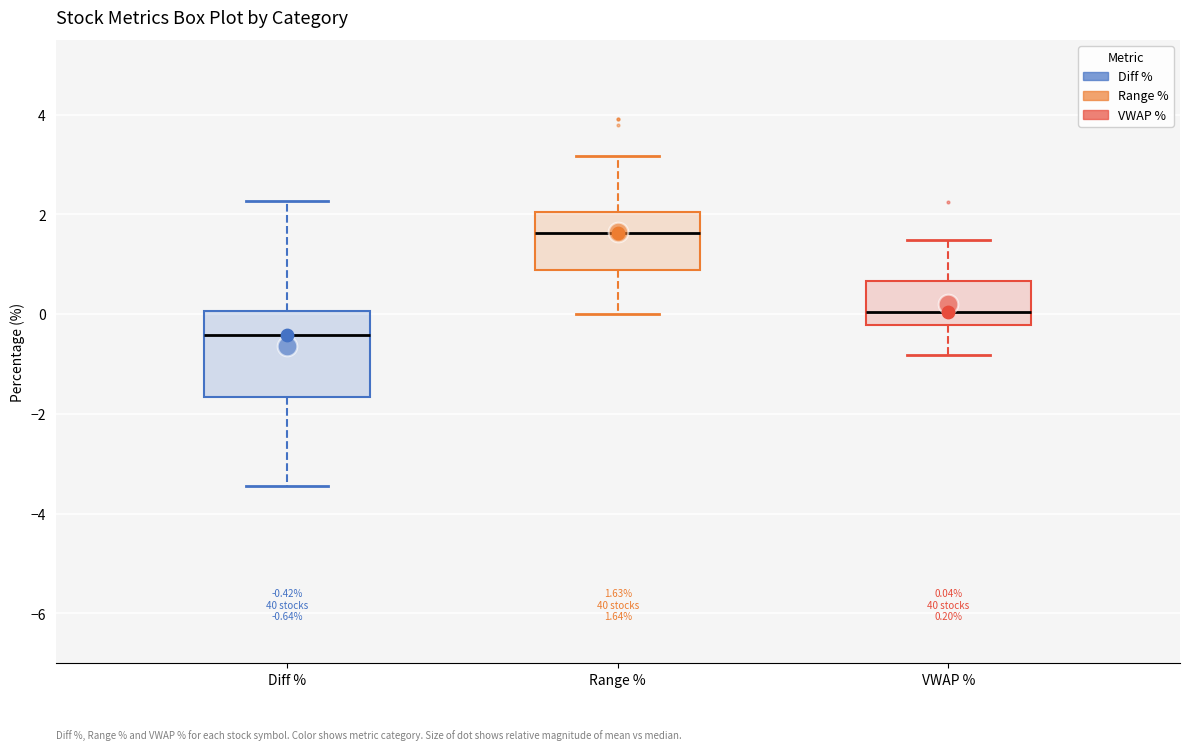

Which box's median line is the highest?

Range %